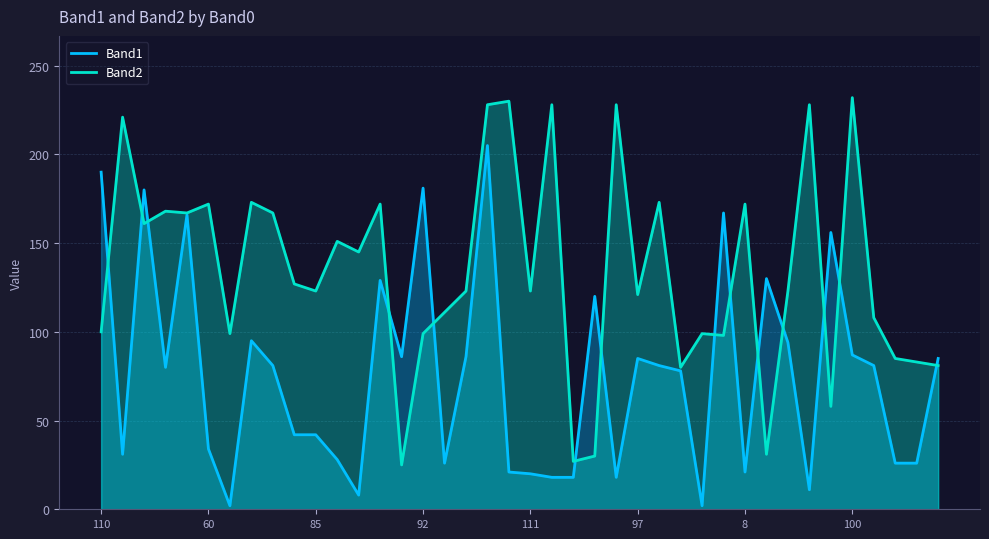

How many distinct data groups are displayed?

2